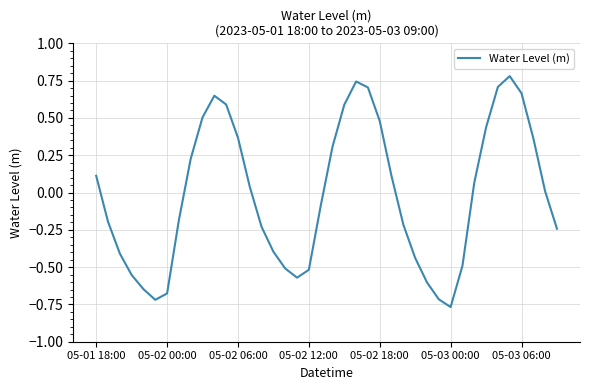

What is the maximum value shown in the chart?

0.8